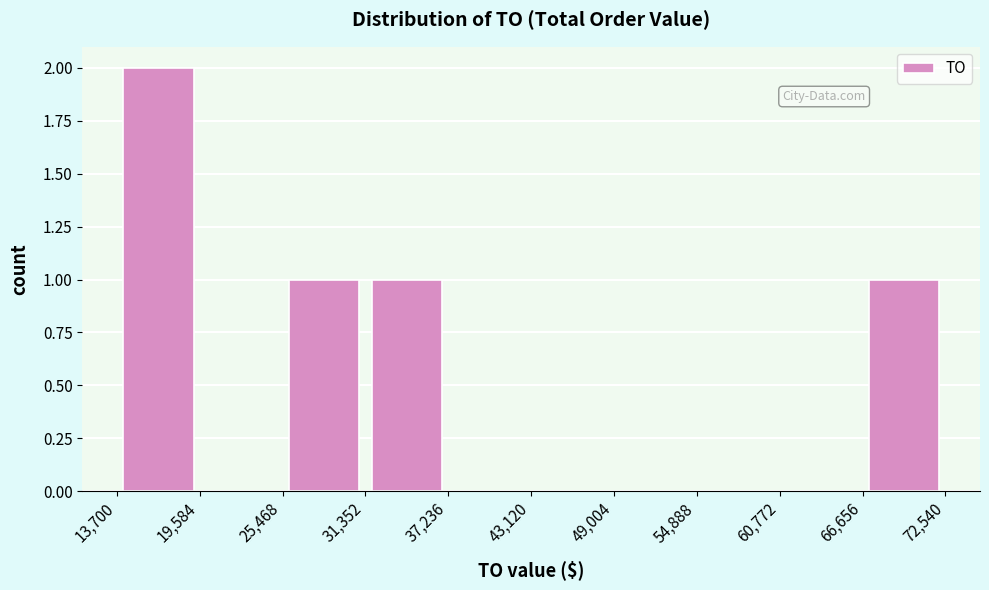

Reading left to right, transcribe this chart: for each bar, give the range it covers on the x-axis and its height. The values are not printed on the chart, so give them approximately, as read against the axis.

13,700 to 19,584: 2
19,584 to 25,468: 0
25,468 to 31,352: 1
31,352 to 37,236: 1
37,236 to 43,120: 0
43,120 to 49,004: 0
49,004 to 54,888: 0
54,888 to 60,772: 0
60,772 to 66,656: 0
66,656 to 72,540: 1